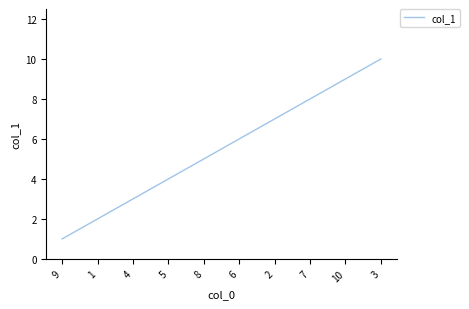

What is the maximum value shown in the chart?

10